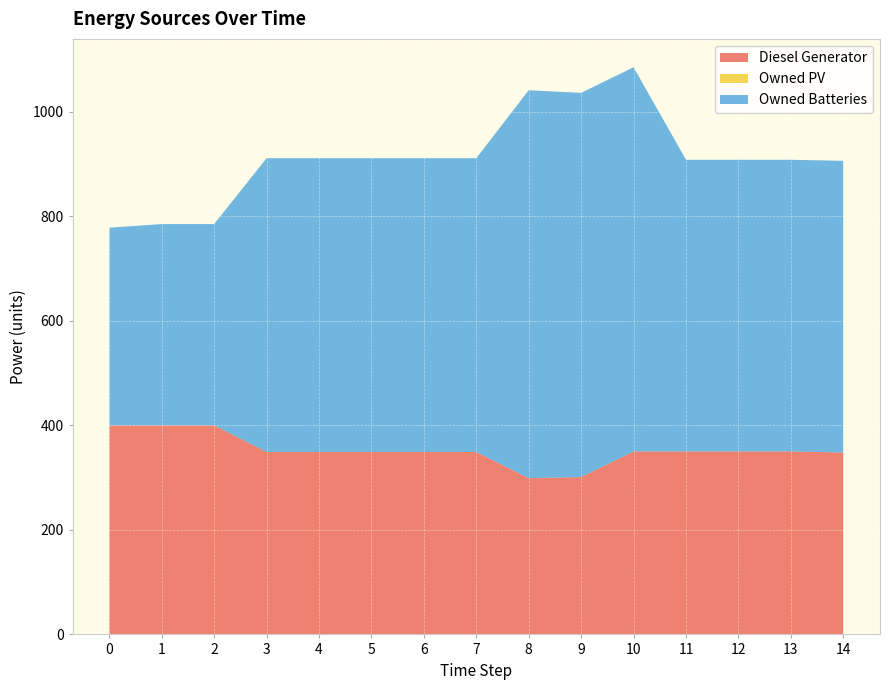

Reading left to right, transcribe all the data shown in this chart.

Diesel Generator: 0=400	1=400	2=400	3=349	4=349	5=349	6=349	7=349	8=299	9=301	10=350	11=350	12=350	13=350	14=348
Owned PV: 0=0	1=0	2=0	3=0	4=0	5=0	6=0	7=0	8=0	9=0	10=0	11=0	12=0	13=0	14=0
Owned Batteries: 0=378	1=385	2=385	3=562	4=562	5=562	6=562	7=562	8=742	9=735	10=735	11=558	12=558	13=558	14=558